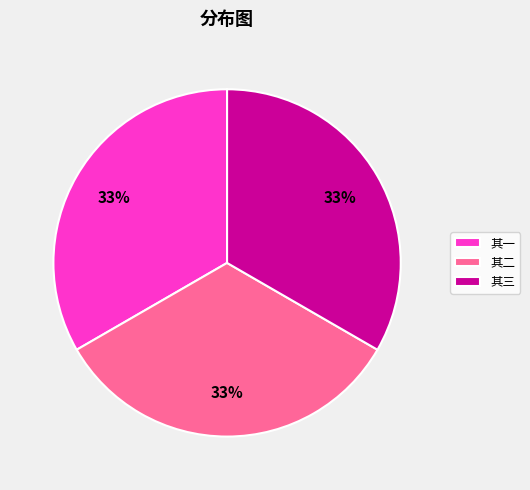

Do 其一 and 其二 together represent more than half of the pie?

Yes